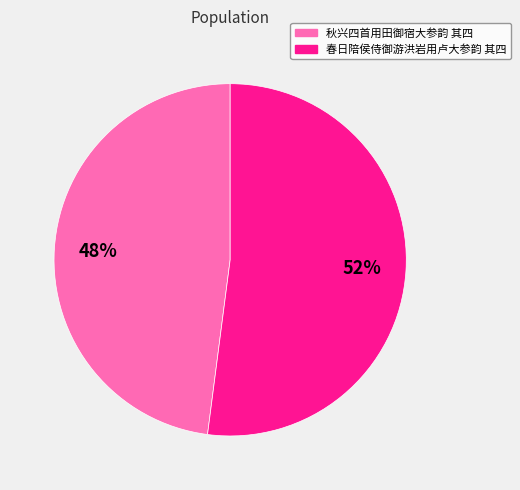

Between 秋兴四首用田御宿大参韵 其四 and 春日陪侯侍御游洪岩用卢大参韵 其四, which is larger?

春日陪侯侍御游洪岩用卢大参韵 其四